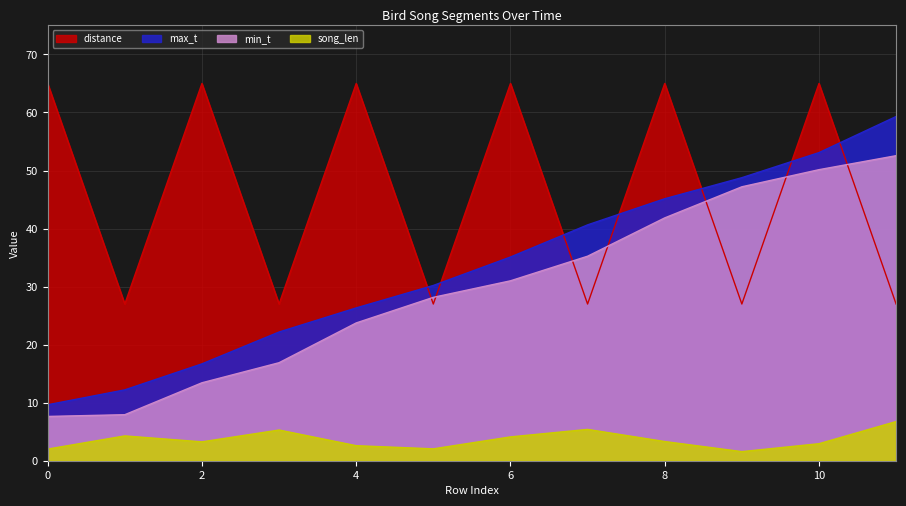

Which has a higher value, 3 or 10?

10